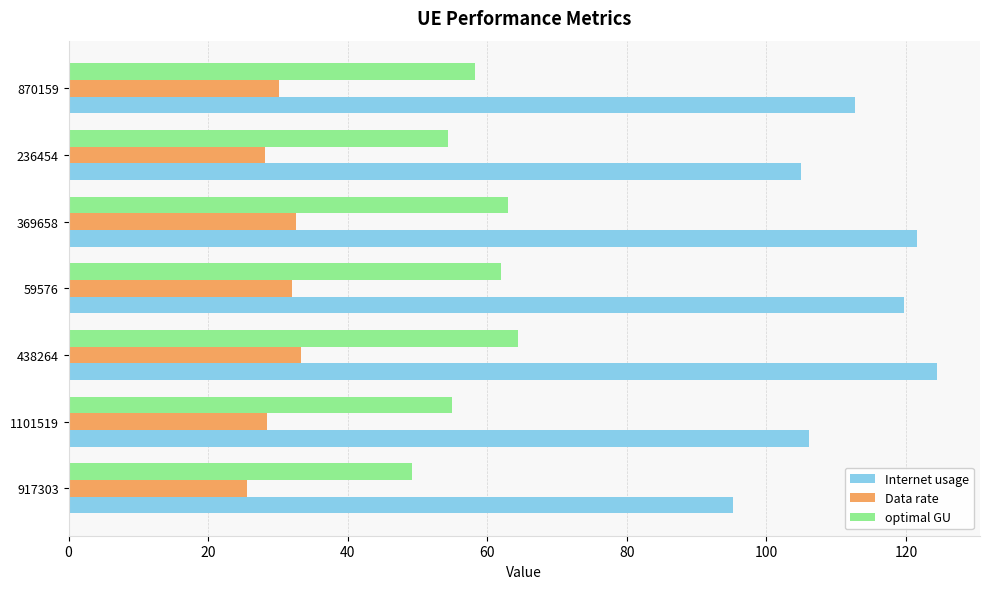

What is the lowest value of the Data rate series?

25.5